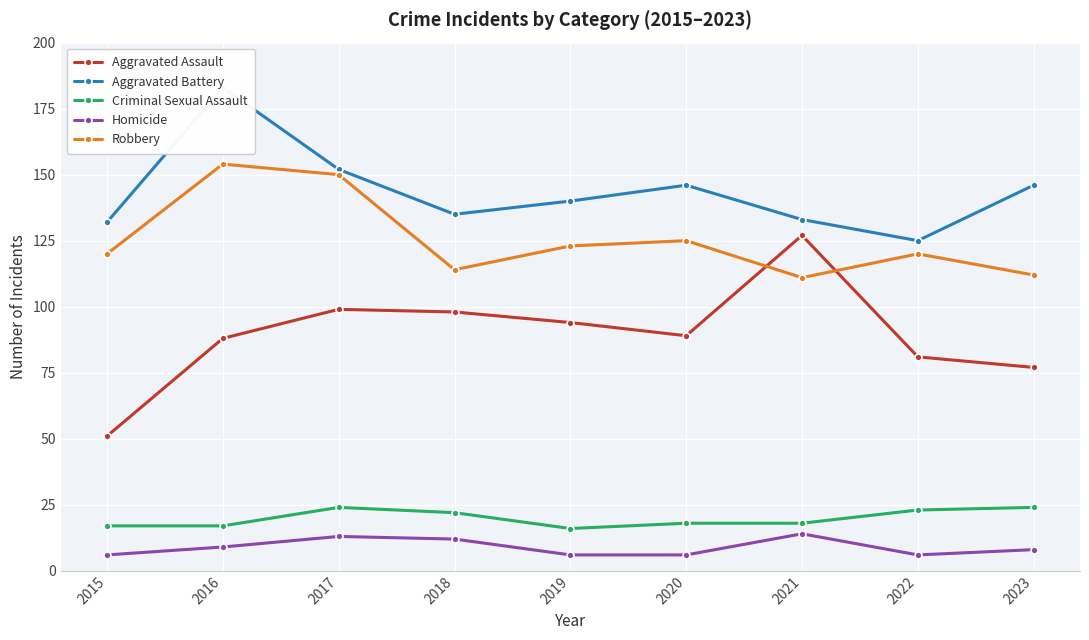

List the series in order of their peak value, highest first.

Aggravated Battery, Robbery, Aggravated Assault, Criminal Sexual Assault, Homicide